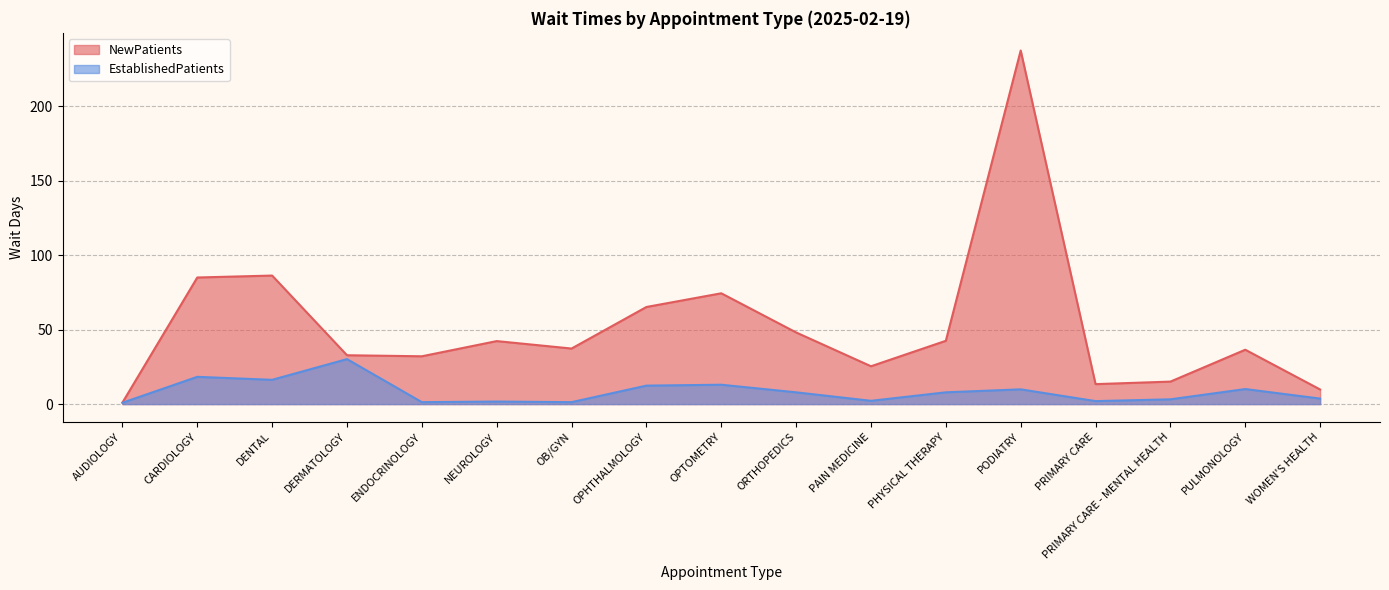

List the series in order of their peak value, lowest first.

EstablishedPatients, NewPatients